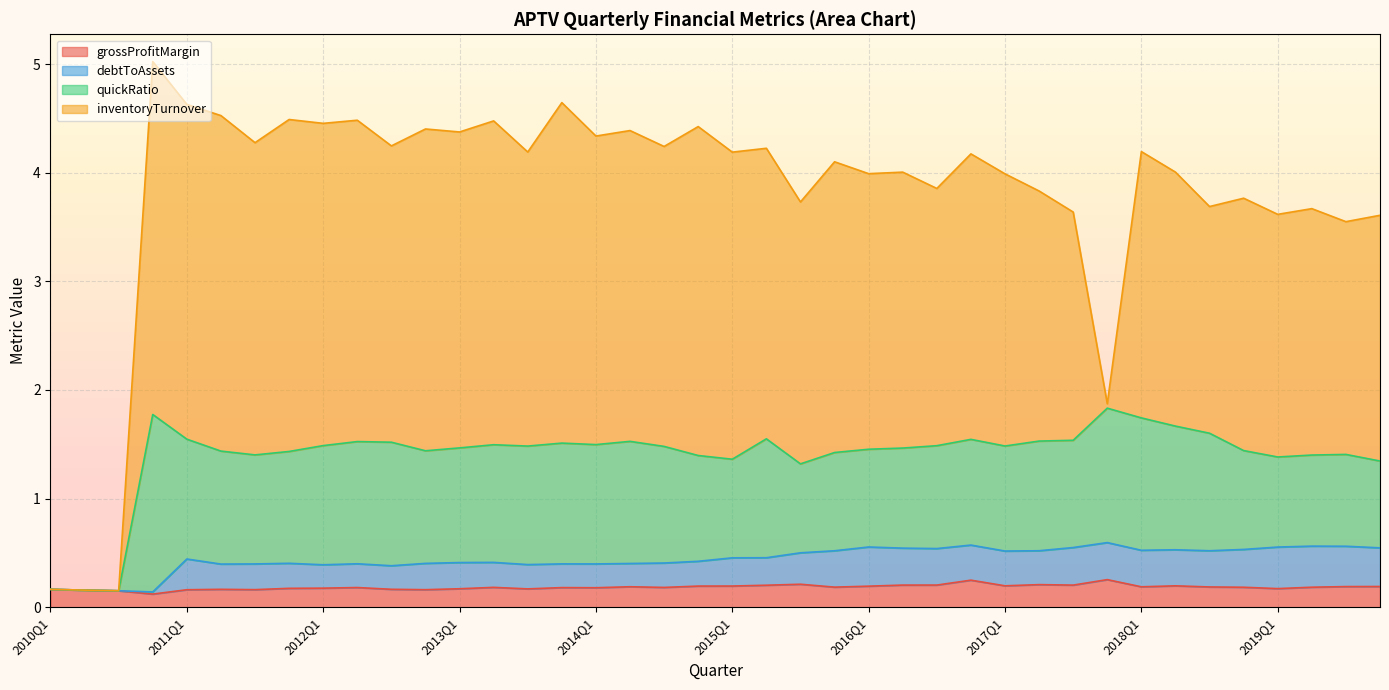

What is the maximum value for grossProfitMargin?

0.3